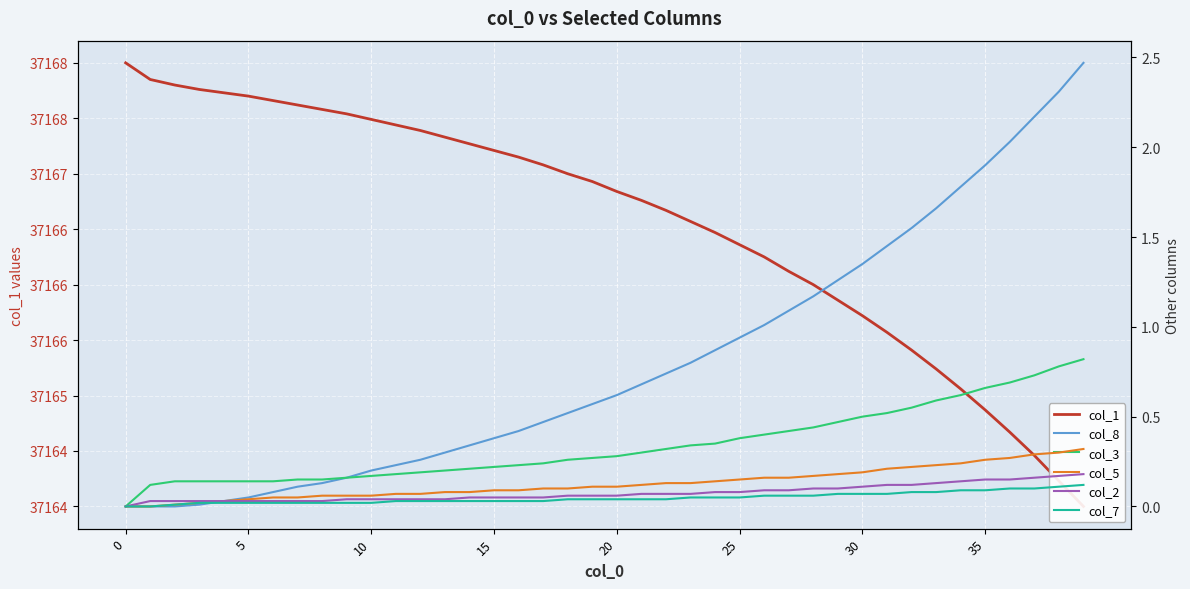

Read the col_2 value at 24.

0.1